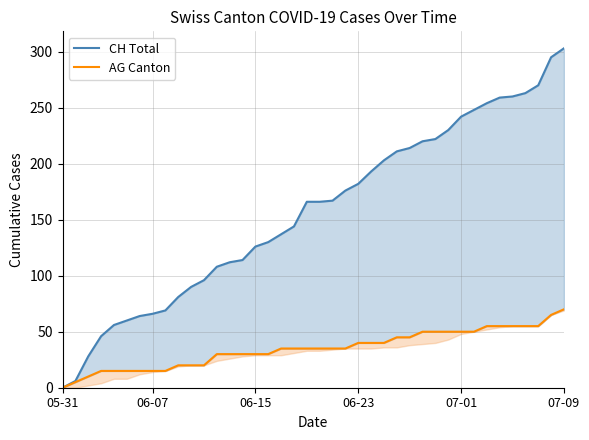

What are all the series names shown in the legend?

CH Total, AG Canton